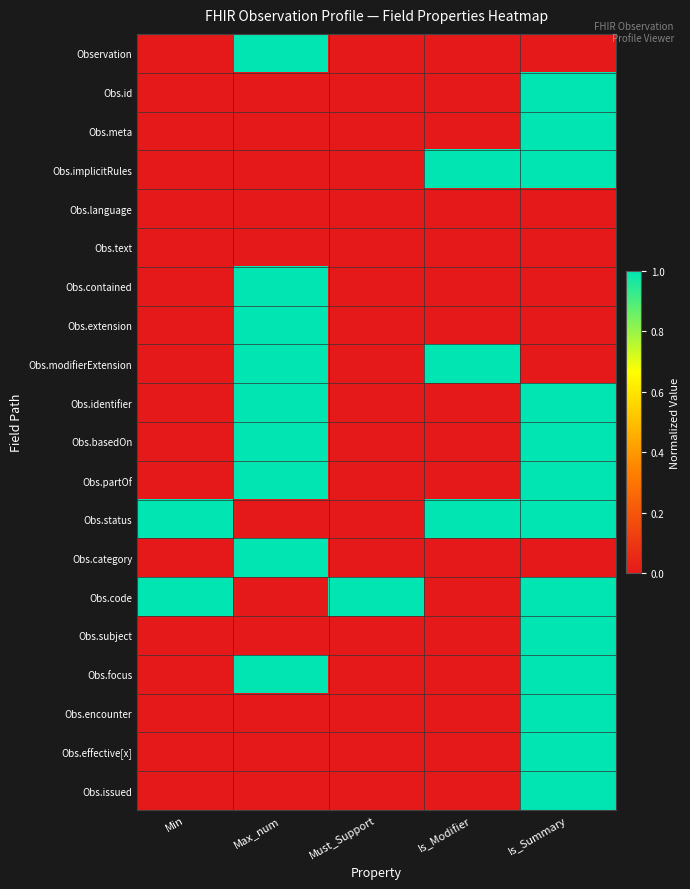

Reading right to left, list all the values displayed in this chart.

Observation: Is_Summary=0	Is_Modifier=0	Must_Support=0	Max_num=1	Min=0
Obs.id: Is_Summary=1	Is_Modifier=0	Must_Support=0	Max_num=0	Min=0
Obs.meta: Is_Summary=1	Is_Modifier=0	Must_Support=0	Max_num=0	Min=0
Obs.implicitRules: Is_Summary=1	Is_Modifier=1	Must_Support=0	Max_num=0	Min=0
Obs.language: Is_Summary=0	Is_Modifier=0	Must_Support=0	Max_num=0	Min=0
Obs.text: Is_Summary=0	Is_Modifier=0	Must_Support=0	Max_num=0	Min=0
Obs.contained: Is_Summary=0	Is_Modifier=0	Must_Support=0	Max_num=1	Min=0
Obs.extension: Is_Summary=0	Is_Modifier=0	Must_Support=0	Max_num=1	Min=0
Obs.modifierExtension: Is_Summary=0	Is_Modifier=1	Must_Support=0	Max_num=1	Min=0
Obs.identifier: Is_Summary=1	Is_Modifier=0	Must_Support=0	Max_num=1	Min=0
Obs.basedOn: Is_Summary=1	Is_Modifier=0	Must_Support=0	Max_num=1	Min=0
Obs.partOf: Is_Summary=1	Is_Modifier=0	Must_Support=0	Max_num=1	Min=0
Obs.status: Is_Summary=1	Is_Modifier=1	Must_Support=0	Max_num=0	Min=1
Obs.category: Is_Summary=0	Is_Modifier=0	Must_Support=0	Max_num=1	Min=0
Obs.code: Is_Summary=1	Is_Modifier=0	Must_Support=1	Max_num=0	Min=1
Obs.subject: Is_Summary=1	Is_Modifier=0	Must_Support=0	Max_num=0	Min=0
Obs.focus: Is_Summary=1	Is_Modifier=0	Must_Support=0	Max_num=1	Min=0
Obs.encounter: Is_Summary=1	Is_Modifier=0	Must_Support=0	Max_num=0	Min=0
Obs.effective[x]: Is_Summary=1	Is_Modifier=0	Must_Support=0	Max_num=0	Min=0
Obs.issued: Is_Summary=1	Is_Modifier=0	Must_Support=0	Max_num=0	Min=0